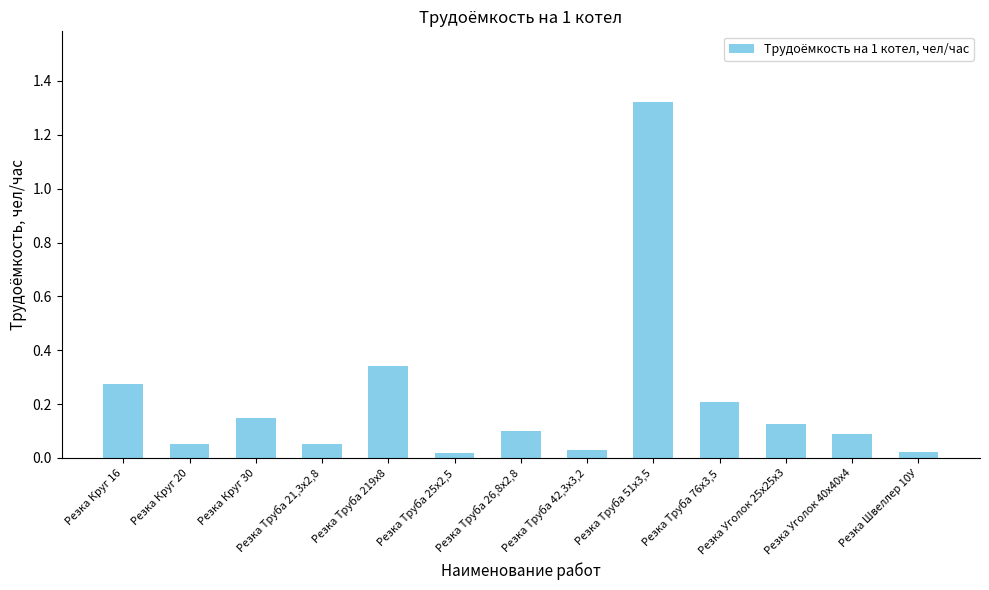

What position from the right is Резка Круг 30?

11